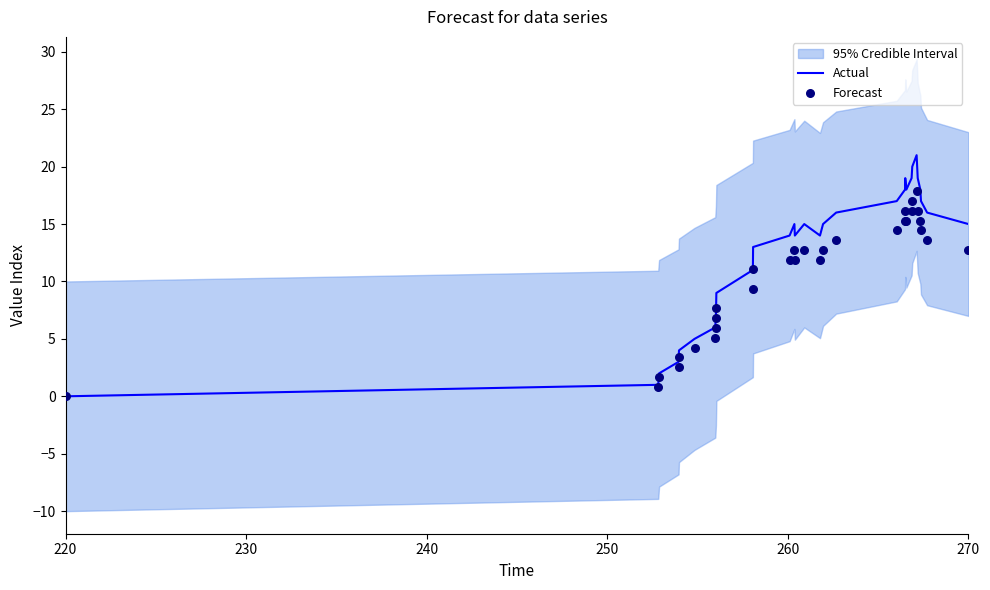

Which category has the lowest value in the Actual series?

220